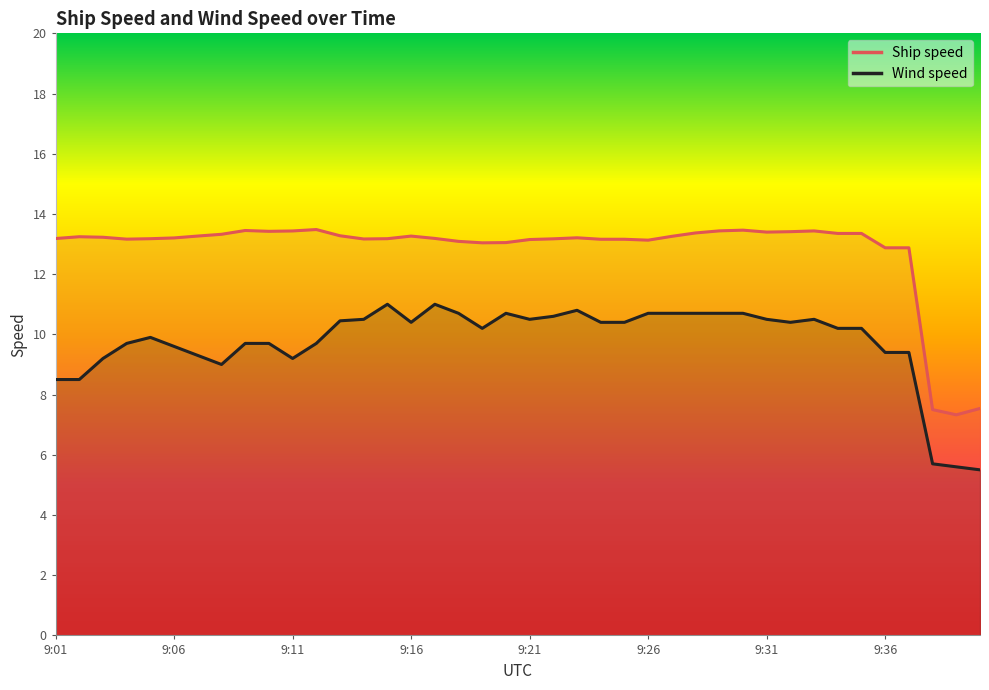

True or false: Wind speed has more than 0 points higher than both neighbors.

True